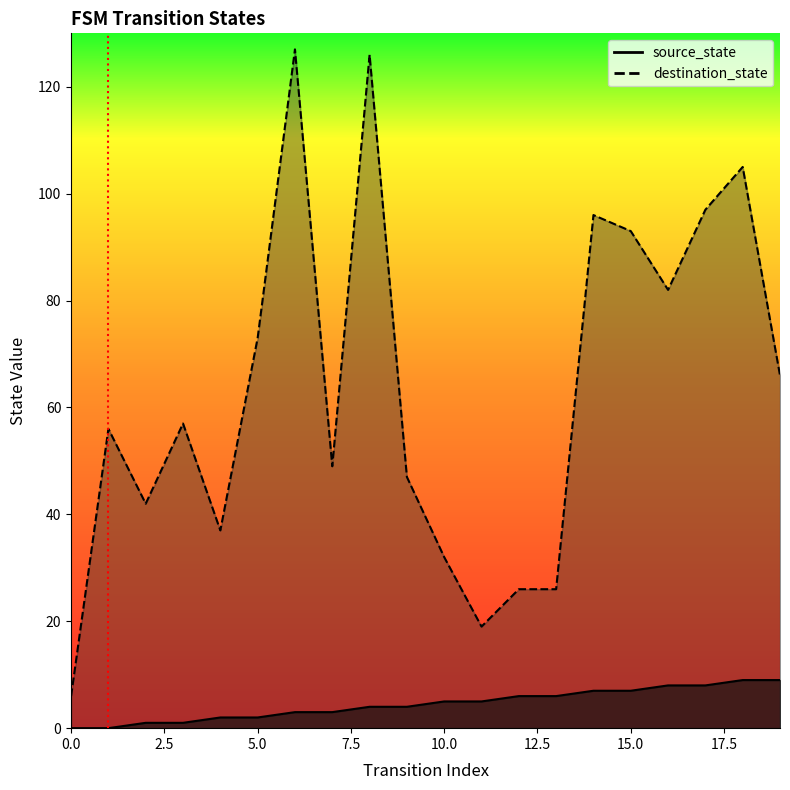

What is the sum of all source_state values?

90